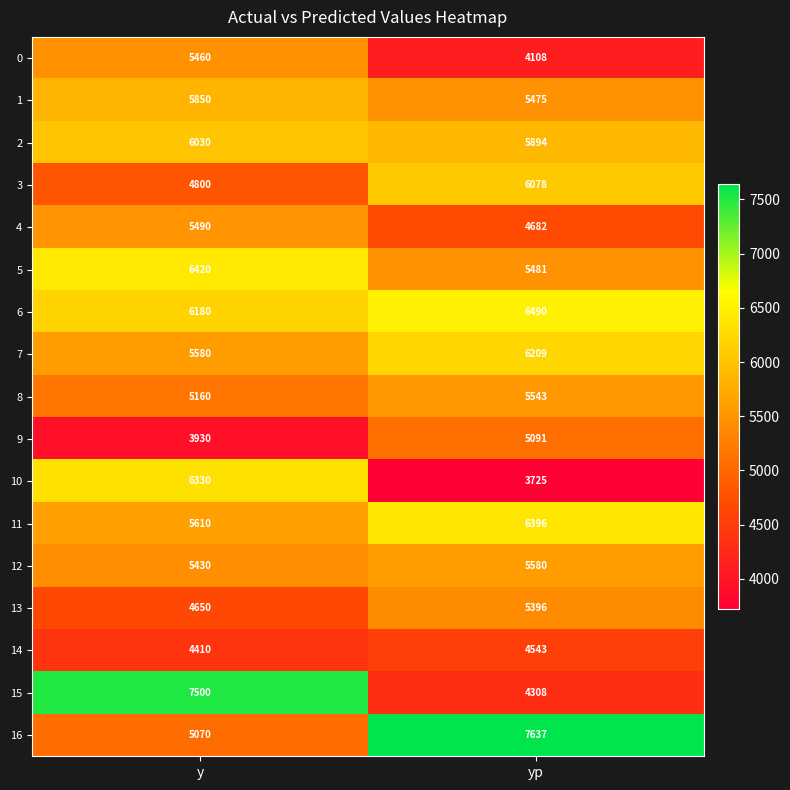

The 16 series shows 7637 at yp. True or false?

True